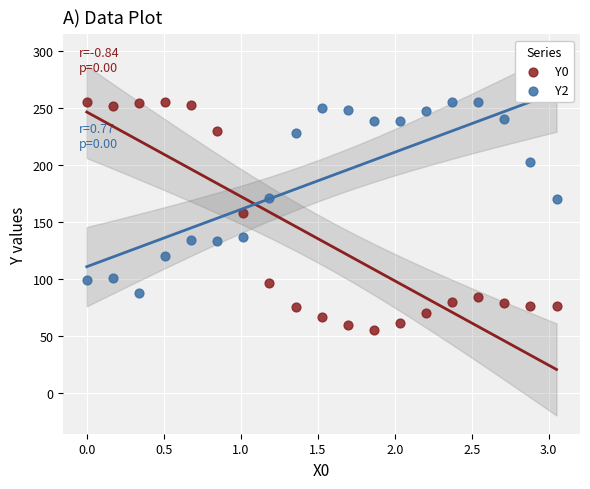

What is the X range (max minus min) for the scatter plot?

3.1